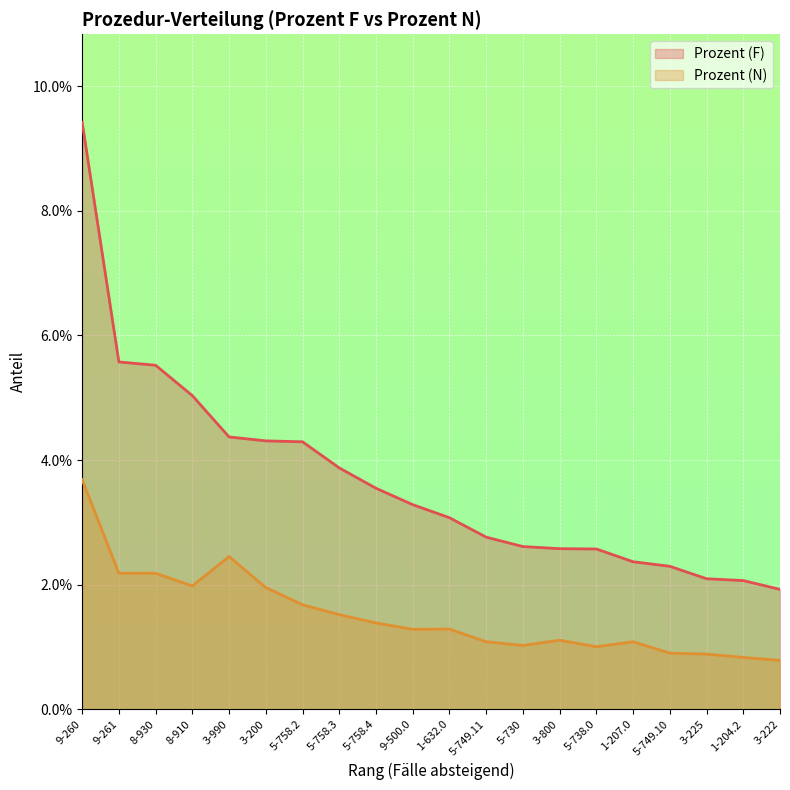

The Prozent (F) series shows 0.1 at 9-500.0. True or false?

False